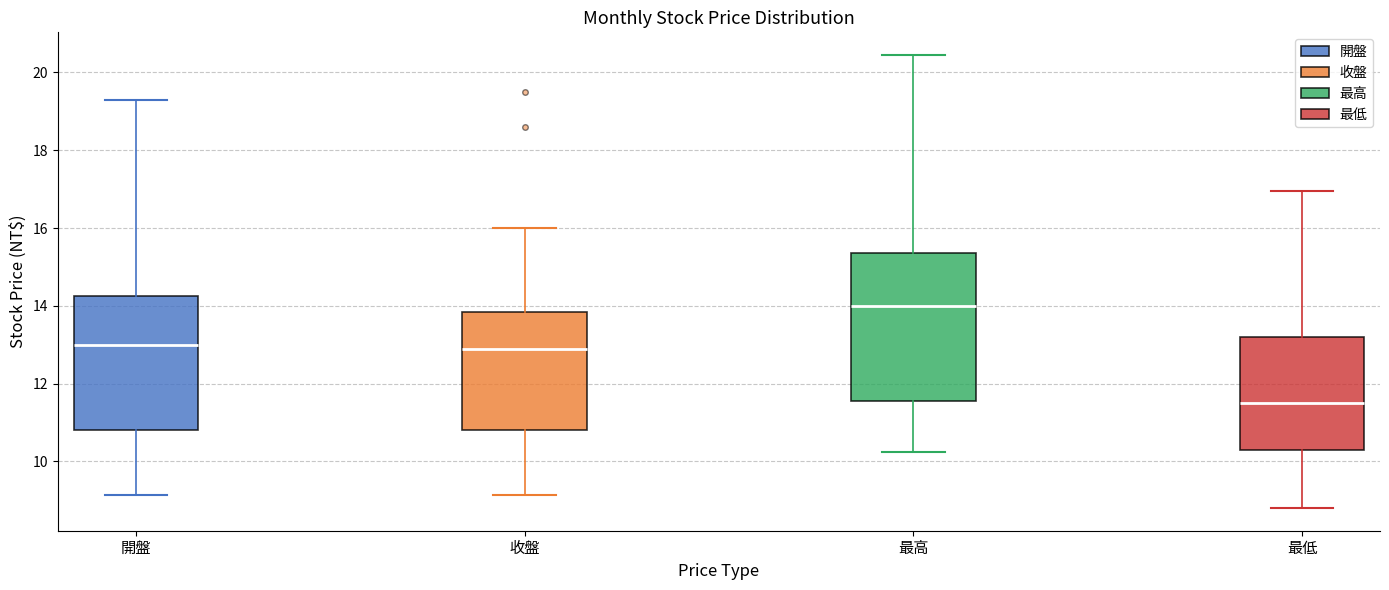

Which box has the lowest median line?

最低